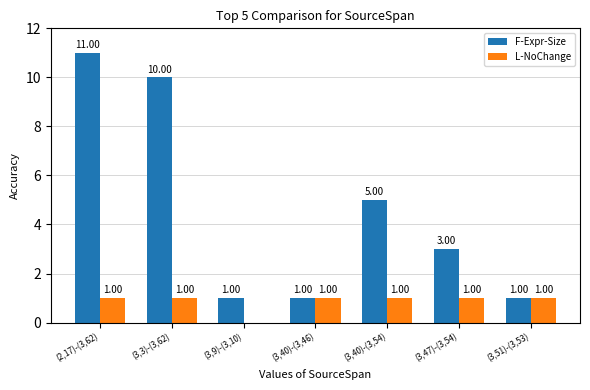

Reading left to right, transcribe all the data shown in this chart.

F-Expr-Size: 11	10	1	1	5	3	1
L-NoChange: 1	1	0	1	1	1	1